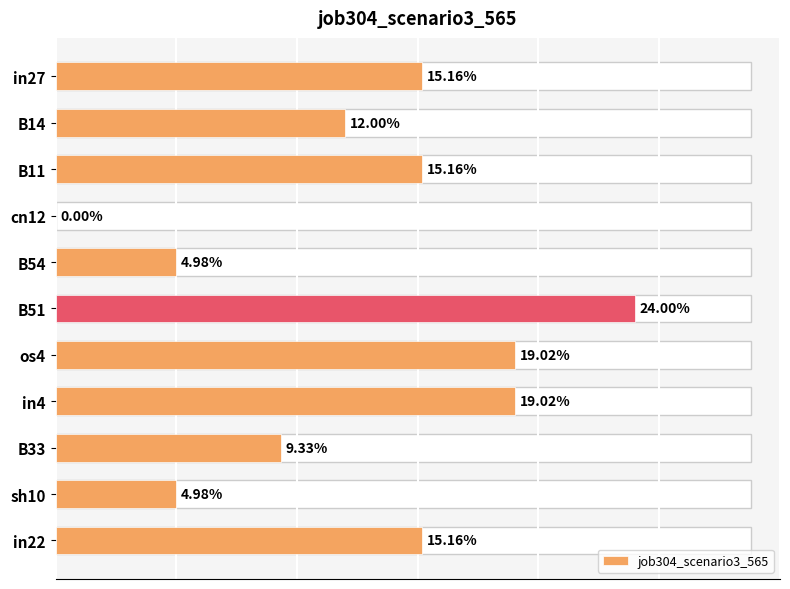

Which has a higher value, os4 or B33?

os4